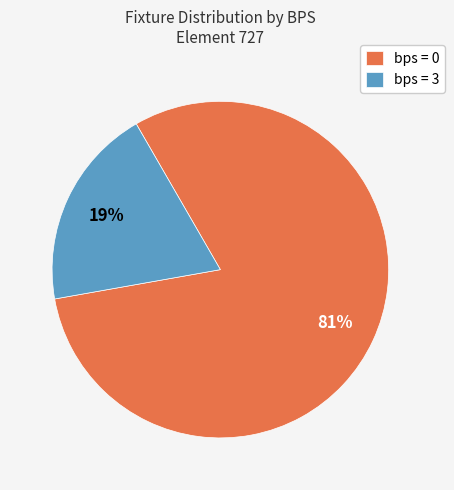

To the nearest percent, what is the average slice percentage?

50%